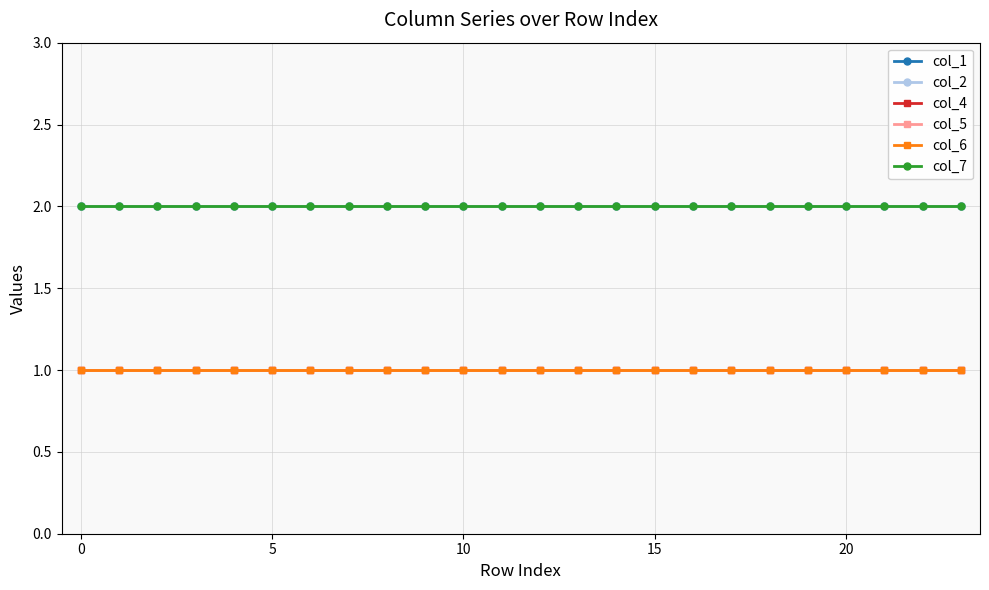

Does the chart have visible grid lines?

Yes